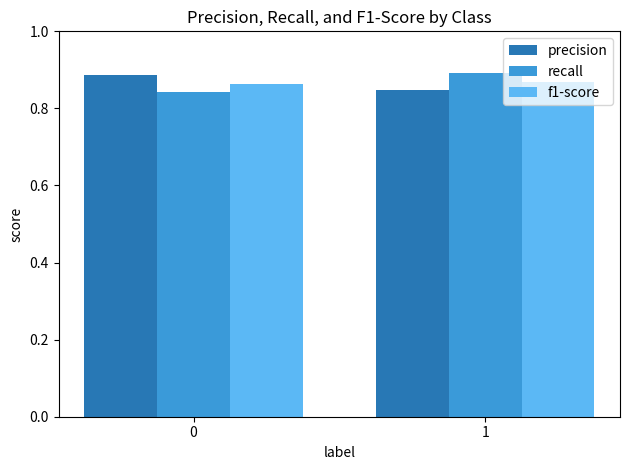

At how many categories does at least one series exceed 0?

2